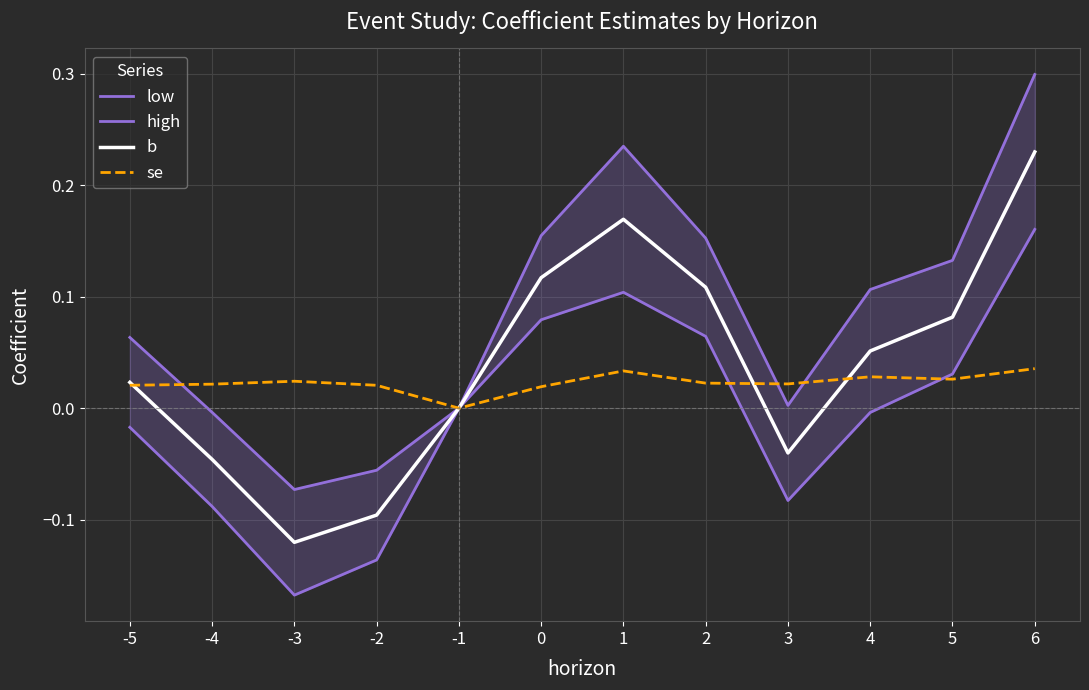

Does the chart display data point markers on the line(s)?

No